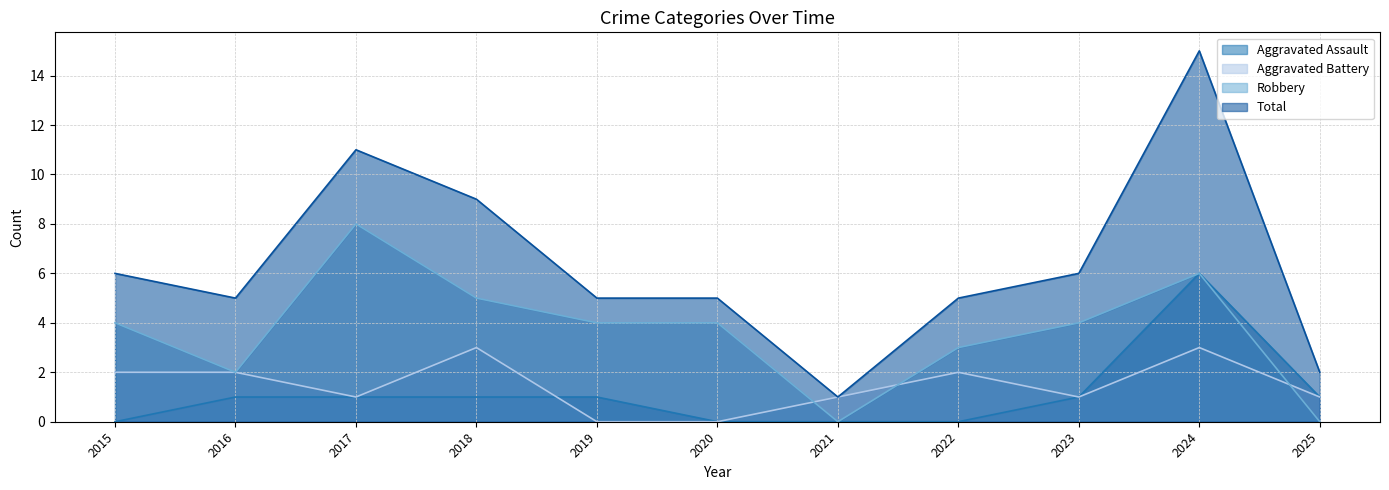

The value of Robbery at 2021 is -4. True or false?

False